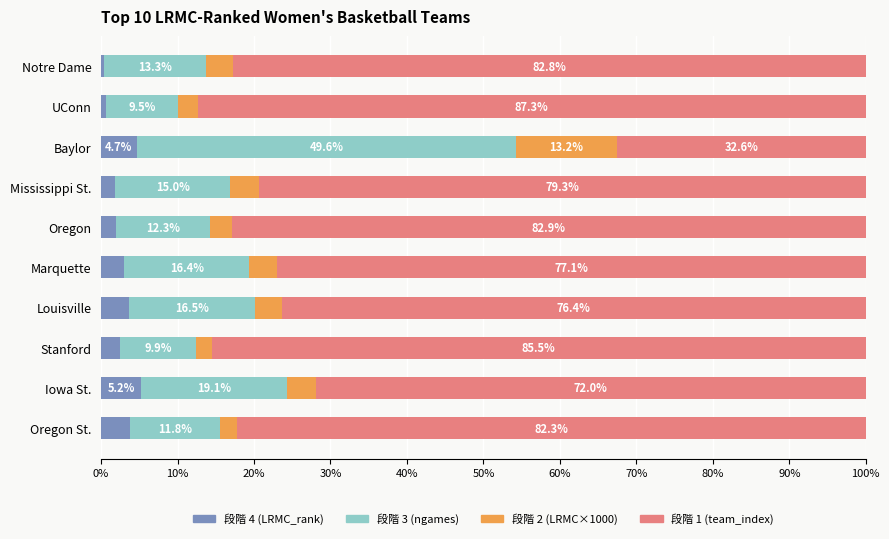

Count the number of data series in this chart.

4